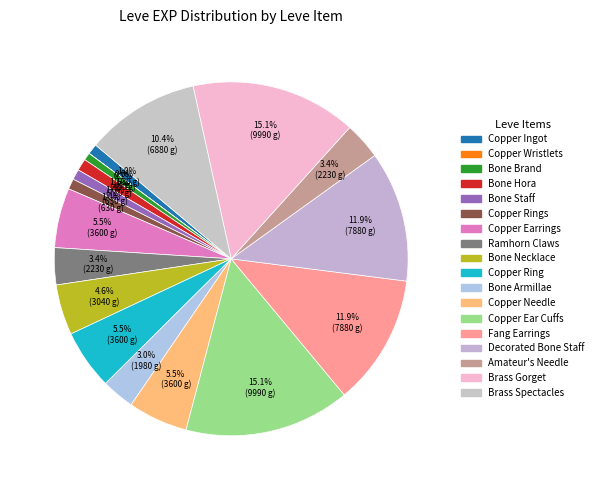

To the nearest percent, what is the difference between the largest and smallest slice percentages?

15%